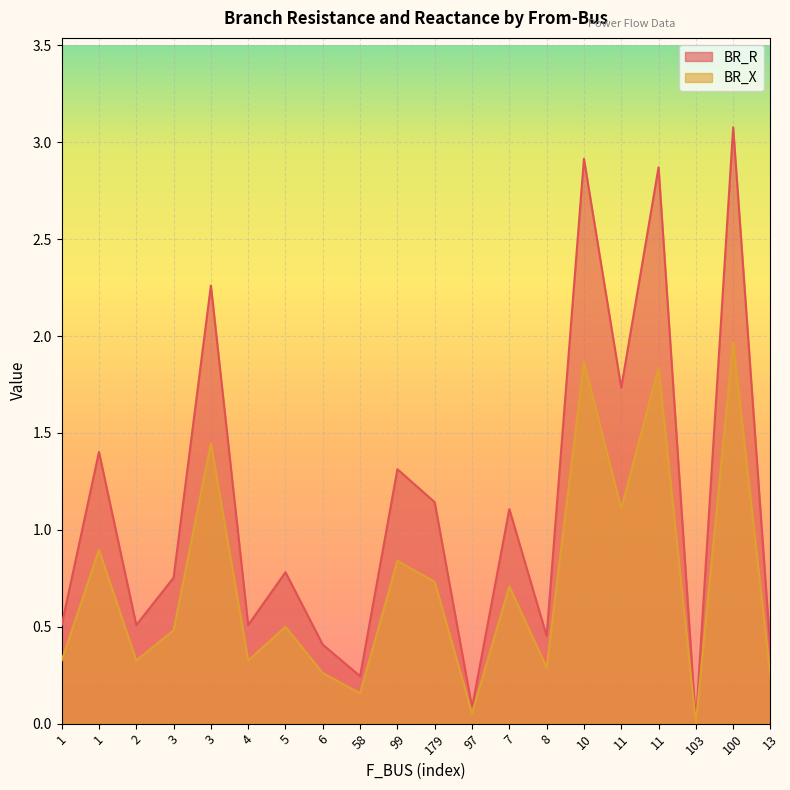

True or false: BR_X has a value of 1.1 at 11.

True